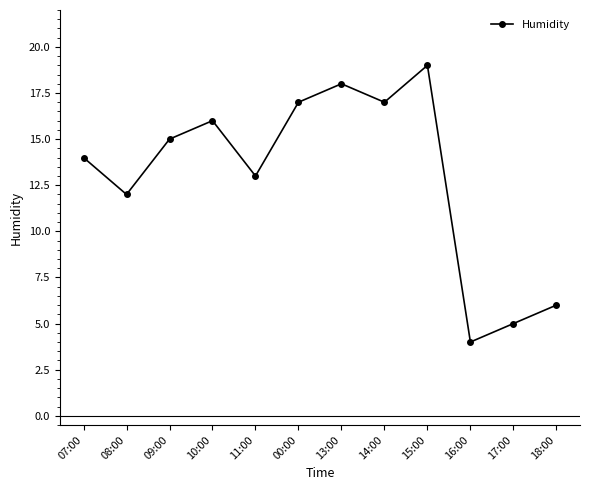

What is the sum of the values at 13:00 and 14:00?

35